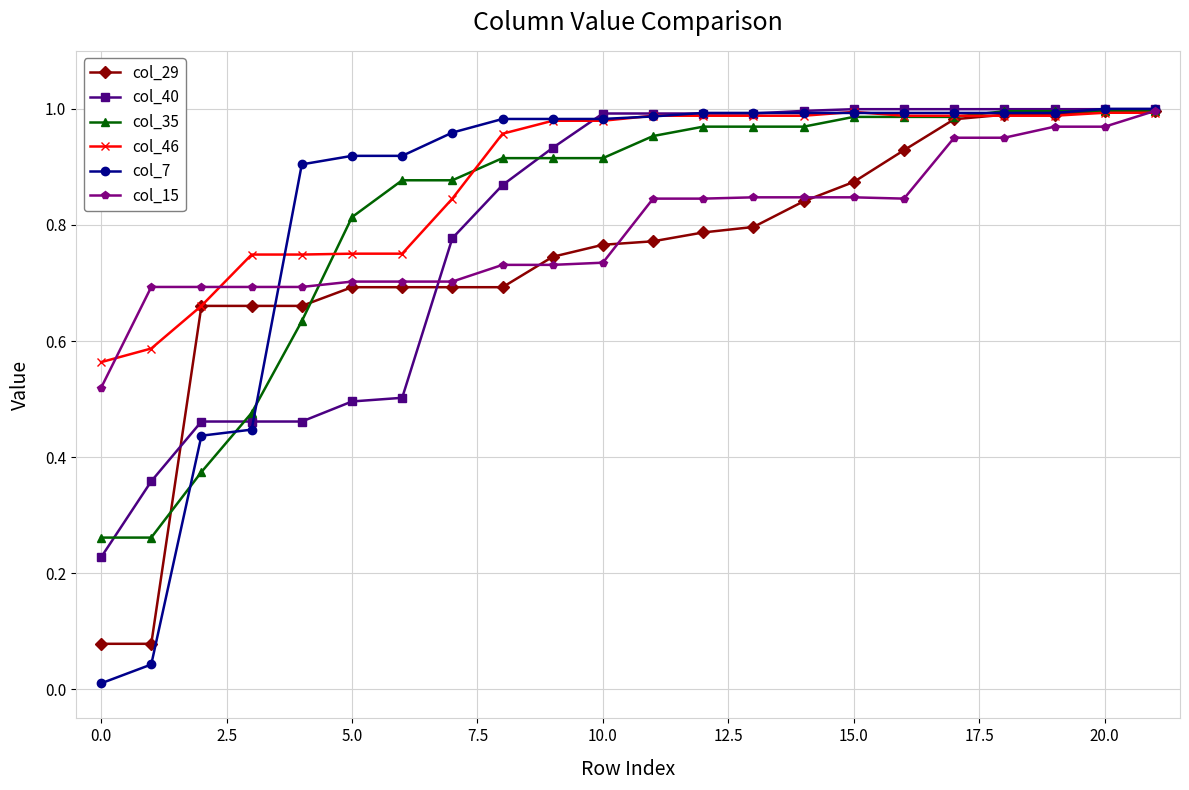

Which series has the widest spread of values?

col_7